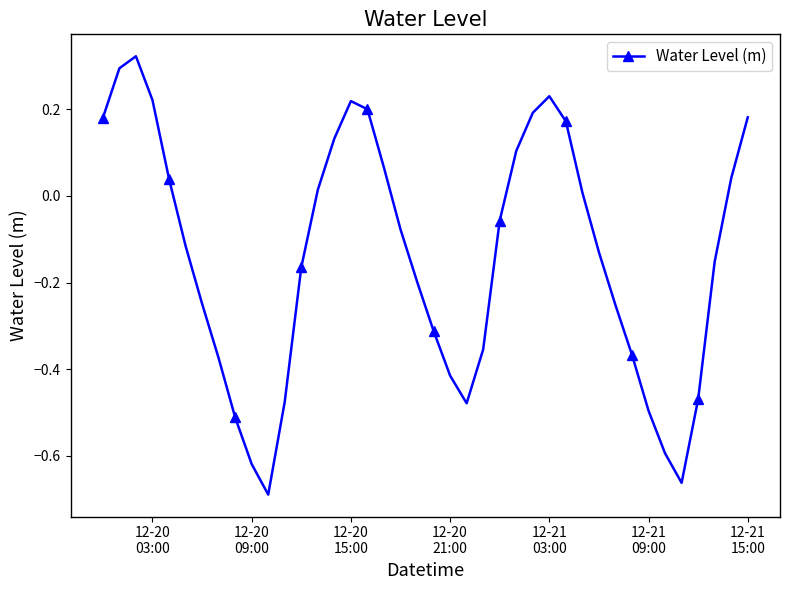

How many categories are shown in the chart?

40